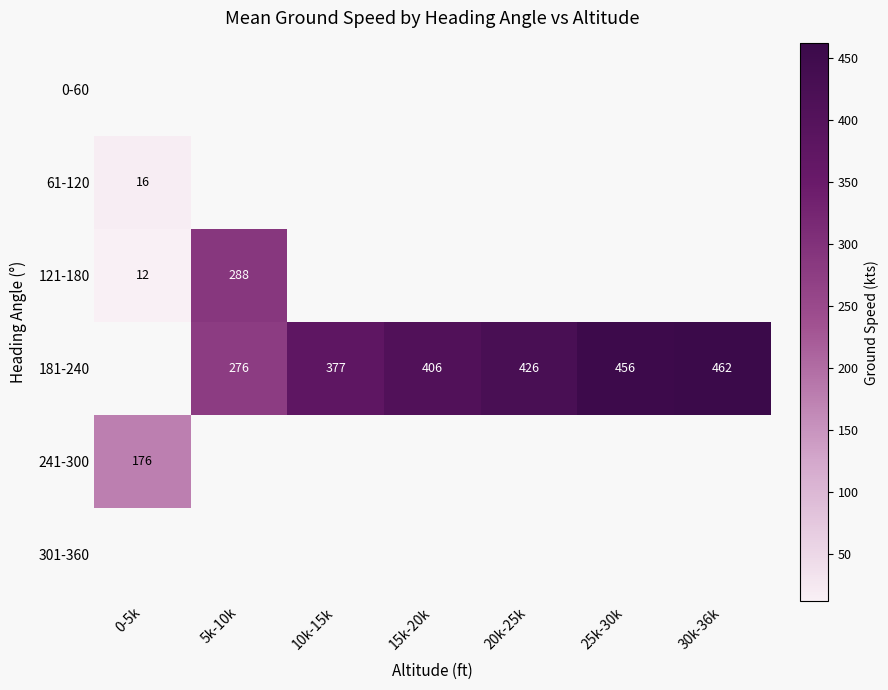

True or false: 121-180 has a value of 17 at 0-5k.

False